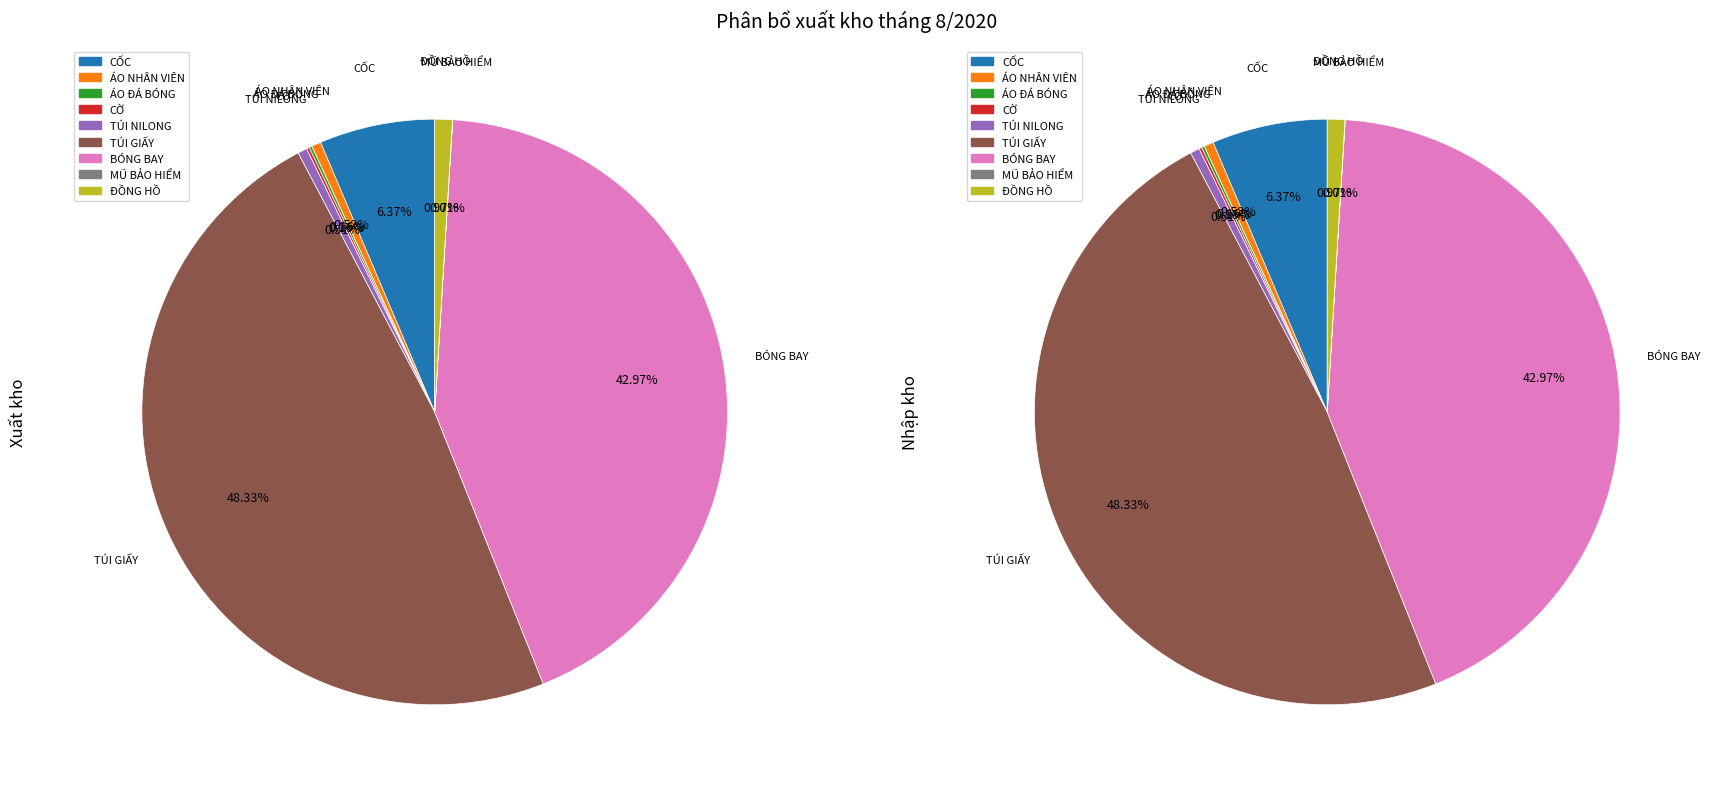

How many segments does this pie chart have?

9